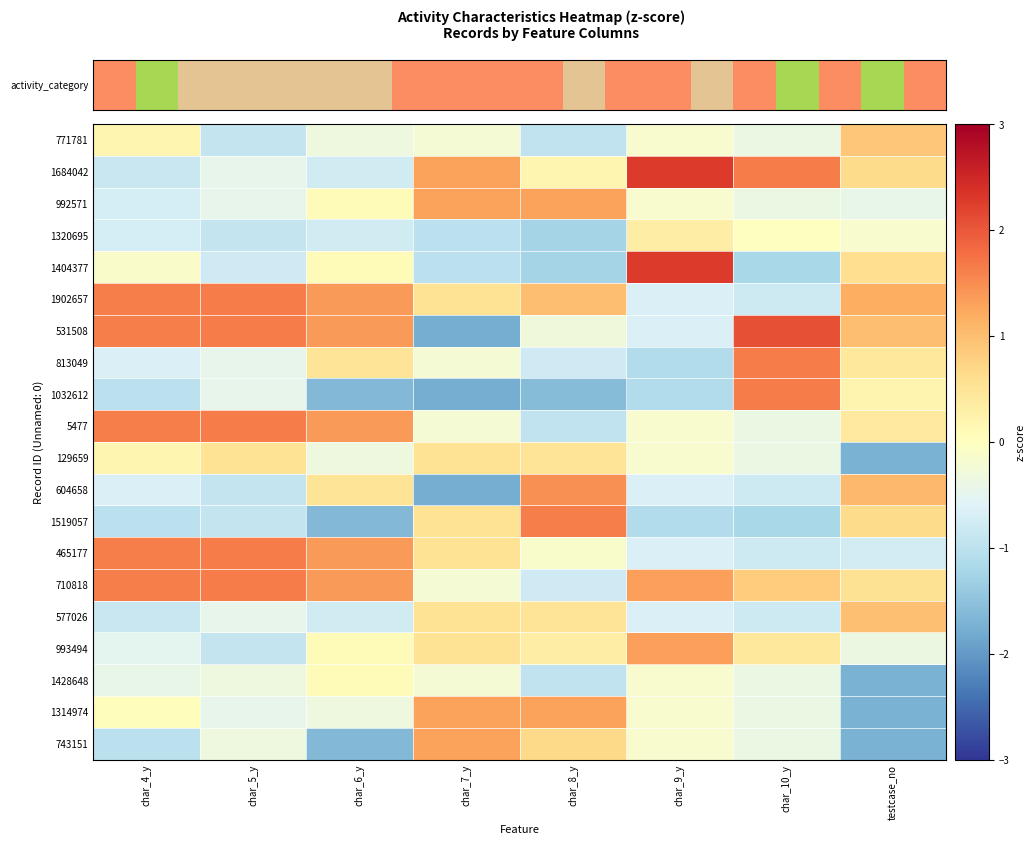

Reading right to left, list all the values displayed in this chart.

771781: testcase_no=0.9	char_10_y=-0.4	char_9_y=-0.1	char_8_y=-0.9	char_7_y=-0.2	char_6_y=-0.3	char_5_y=-0.9	char_4_y=0.2
1684042: testcase_no=0.7	char_10_y=1.7	char_9_y=2.3	char_8_y=0.2	char_7_y=1.3	char_6_y=-0.8	char_5_y=-0.5	char_4_y=-0.9
992571: testcase_no=-0.4	char_10_y=-0.4	char_9_y=-0.1	char_8_y=1.3	char_7_y=1.3	char_6_y=0.1	char_5_y=-0.5	char_4_y=-0.7
1320695: testcase_no=-0.2	char_10_y=0.0	char_9_y=0.3	char_8_y=-1.3	char_7_y=-1.0	char_6_y=-0.8	char_5_y=-0.9	char_4_y=-0.7
1404377: testcase_no=0.6	char_10_y=-1.2	char_9_y=2.3	char_8_y=-1.3	char_7_y=-1.0	char_6_y=0.1	char_5_y=-0.8	char_4_y=-0.1
1902657: testcase_no=1.2	char_10_y=-0.8	char_9_y=-0.6	char_8_y=1.0	char_7_y=0.5	char_6_y=1.4	char_5_y=1.6	char_4_y=1.6
531508: testcase_no=1.0	char_10_y=2.1	char_9_y=-0.6	char_8_y=-0.3	char_7_y=-1.8	char_6_y=1.4	char_5_y=1.6	char_4_y=1.6
813049: testcase_no=0.4	char_10_y=1.7	char_9_y=-1.1	char_8_y=-0.8	char_7_y=-0.2	char_6_y=0.5	char_5_y=-0.5	char_4_y=-0.7
1032612: testcase_no=0.2	char_10_y=1.7	char_9_y=-1.1	char_8_y=-1.6	char_7_y=-1.8	char_6_y=-1.6	char_5_y=-0.5	char_4_y=-1.0
5477: testcase_no=0.4	char_10_y=-0.4	char_9_y=-0.1	char_8_y=-0.9	char_7_y=-0.2	char_6_y=1.4	char_5_y=1.6	char_4_y=1.6
129659: testcase_no=-1.7	char_10_y=-0.4	char_9_y=-0.1	char_8_y=0.5	char_7_y=0.5	char_6_y=-0.3	char_5_y=0.5	char_4_y=0.2
604658: testcase_no=1.1	char_10_y=-0.8	char_9_y=-0.6	char_8_y=1.5	char_7_y=-1.8	char_6_y=0.5	char_5_y=-0.9	char_4_y=-0.7
1519057: testcase_no=0.7	char_10_y=-1.2	char_9_y=-1.1	char_8_y=1.6	char_7_y=0.5	char_6_y=-1.6	char_5_y=-0.9	char_4_y=-1.0
465177: testcase_no=-0.7	char_10_y=-0.8	char_9_y=-0.6	char_8_y=-0.1	char_7_y=0.5	char_6_y=1.4	char_5_y=1.6	char_4_y=1.6
710818: testcase_no=0.6	char_10_y=0.8	char_9_y=1.3	char_8_y=-0.8	char_7_y=-0.2	char_6_y=1.4	char_5_y=1.6	char_4_y=1.6
577026: testcase_no=1.0	char_10_y=-0.8	char_9_y=-0.6	char_8_y=0.5	char_7_y=0.5	char_6_y=-0.8	char_5_y=-0.5	char_4_y=-0.9
993494: testcase_no=-0.4	char_10_y=0.4	char_9_y=1.3	char_8_y=0.3	char_7_y=0.5	char_6_y=0.1	char_5_y=-0.9	char_4_y=-0.5
1428648: testcase_no=-1.7	char_10_y=-0.4	char_9_y=-0.1	char_8_y=-0.9	char_7_y=-0.2	char_6_y=0.1	char_5_y=-0.3	char_4_y=-0.4
1314974: testcase_no=-1.7	char_10_y=-0.4	char_9_y=-0.1	char_8_y=1.3	char_7_y=1.3	char_6_y=-0.3	char_5_y=-0.5	char_4_y=0.0
743151: testcase_no=-1.7	char_10_y=-0.4	char_9_y=-0.1	char_8_y=0.7	char_7_y=1.3	char_6_y=-1.6	char_5_y=-0.3	char_4_y=-1.0